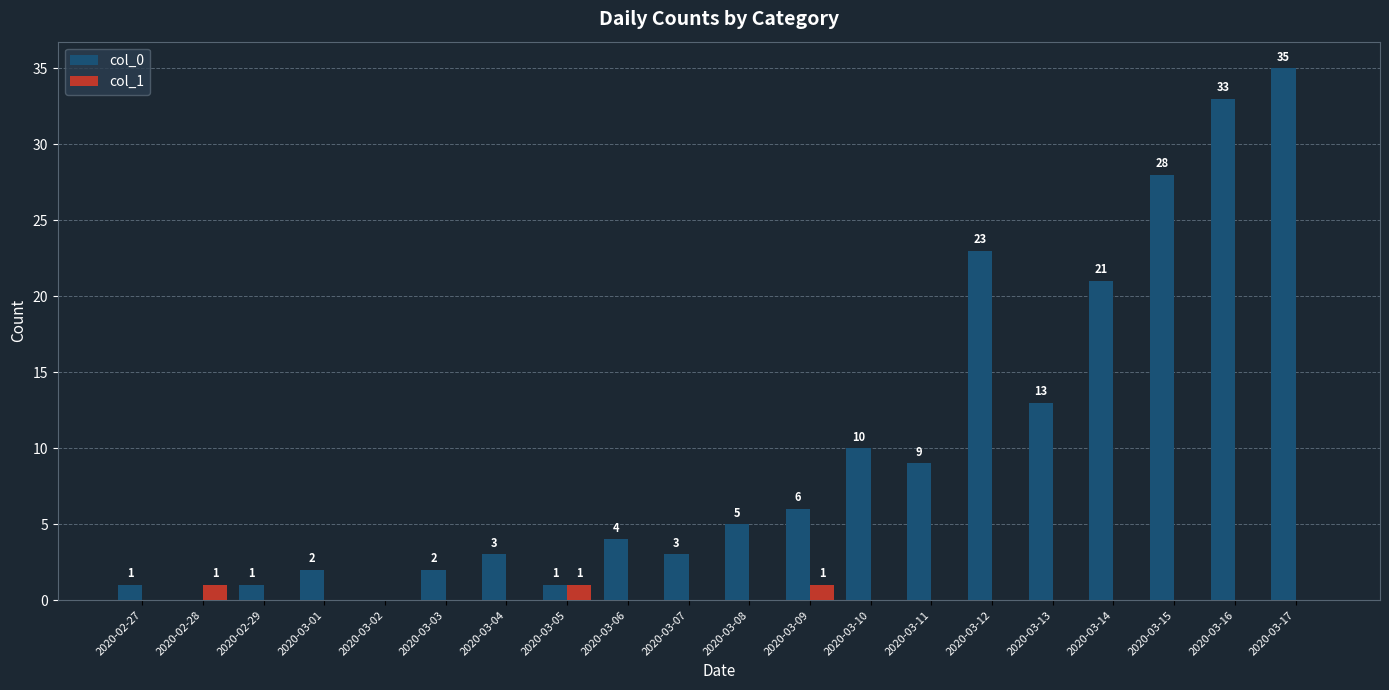

What is the sum of the col_0 values at 2020-03-17 and 2020-02-28?

35